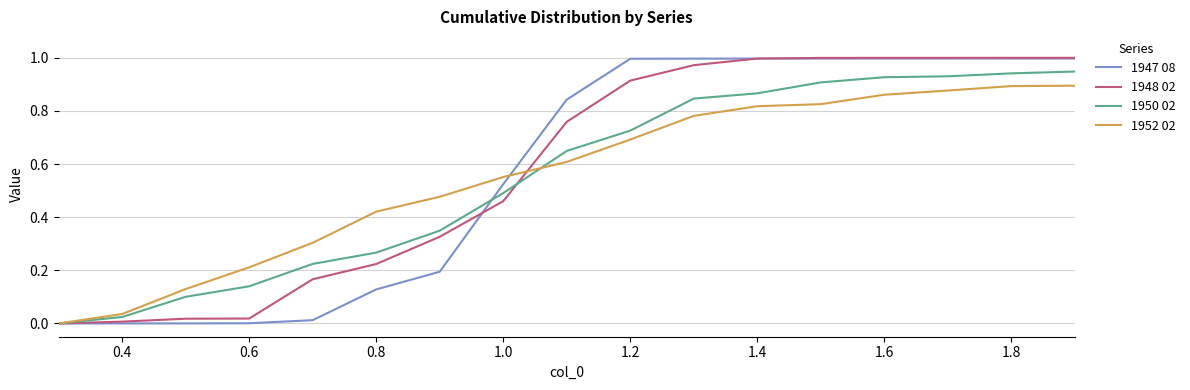

How many values in 1952 02 are above zero?

16